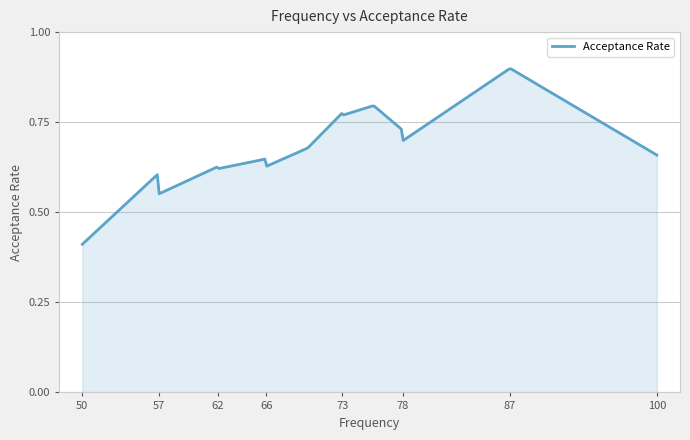

True or false: the data has more than 1 interior local peaks.

True